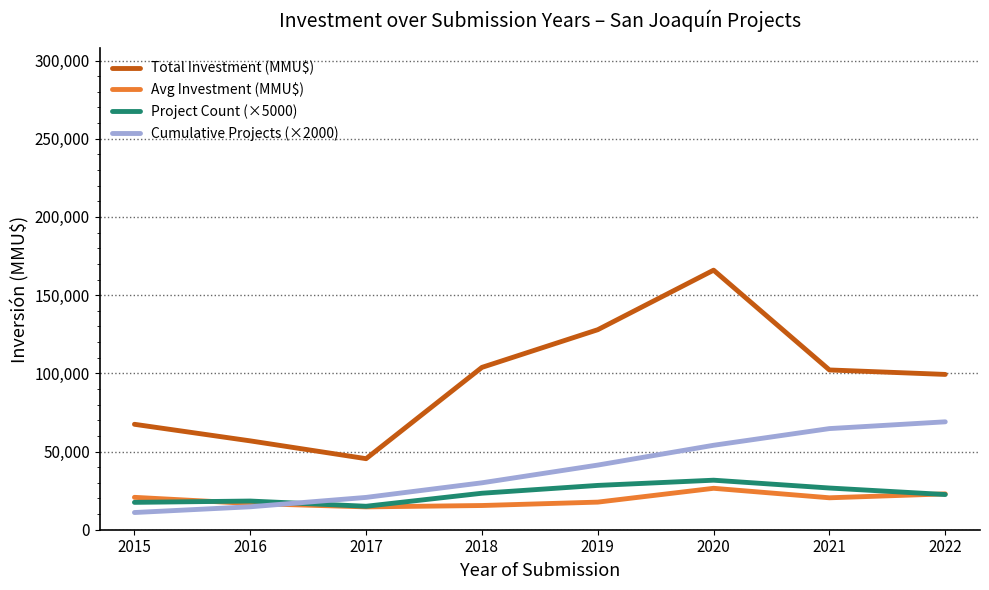

What is the average value of the Avg Investment (MMU$) series?

19380.2